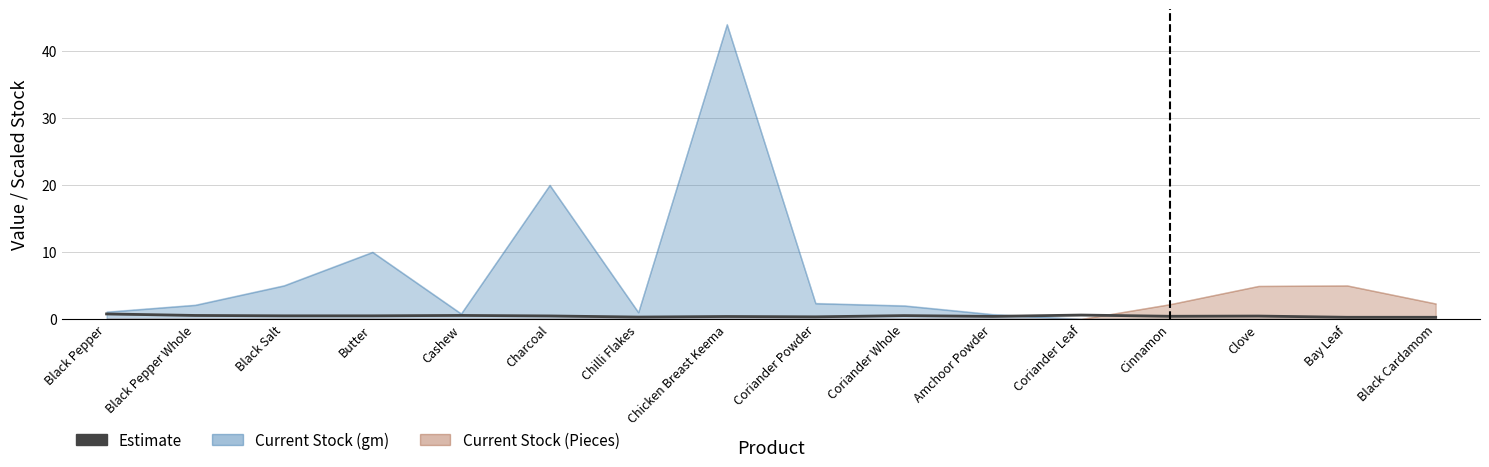

How many interior local valleys (lower than both neighbors) does the data have?

4